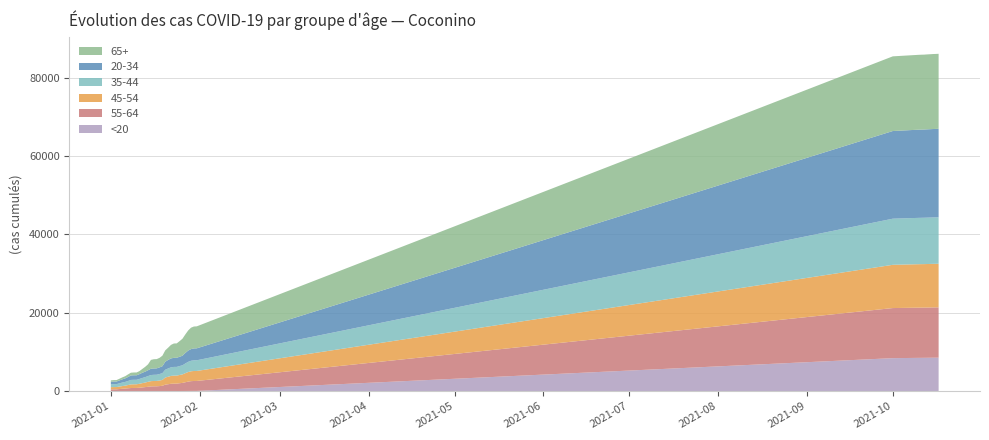

Reading left to right, what are all the values shown in this chart?

20-34: 0=638	1=664	2=664	3=734	4=820	5=902	6=1019	7=1140	8=1154	9=1154	10=1225	11=1332	12=1394	13=1494	14=1609	15=1620	16=1626	17=1695	18=1783	19=2034	20=2182	21=2277	22=2321	23=2327	24=2376	25=2437	26=2691	27=2885	28=2983	29=3044	30=3054	31=22390	32=22521	33=22530	34=22536	35=22552	36=22566	37=22580	38=22595	39=22614
35-44: 0=736	1=752	2=753	3=828	4=901	5=948	6=1033	7=1139	8=1146	9=1147	10=1232	11=1317	12=1382	13=1468	14=1562	15=1578	16=1586	17=1658	18=1723	19=1998	20=2112	21=2189	22=2223	23=2226	24=2278	25=2332	26=2473	27=2597	28=2681	29=2724	30=2726	31=11779	32=11831	33=11836	34=11840	35=11844	36=11846	37=11854	38=11854	39=11857
45-54: 0=567	1=575	2=575	3=635	4=688	5=742	6=829	7=928	8=938	9=940	10=1017	11=1090	12=1171	13=1265	14=1345	15=1360	16=1368	17=1424	18=1489	19=1812	20=1914	21=2011	22=2045	23=2045	24=2108	25=2164	26=2314	27=2445	28=2525	29=2553	30=2554	31=11044	32=11098	33=11104	34=11106	35=11116	36=11117	37=11126	38=11128	39=11131
55-64: 0=441	1=456	2=457	3=526	4=591	5=644	6=711	7=775	8=792	9=795	10=847	11=932	12=1007	13=1093	14=1185	15=1209	16=1213	17=1266	18=1345	19=1633	20=1732	21=1846	22=1883	23=1884	24=1983	25=2065	26=2227	27=2387	28=2496	29=2534	30=2540	31=12791	32=12823	33=12825	34=12825	35=12829	36=12840	37=12843	38=12848	39=12848
65+: 0=358	1=368	2=370	3=431	4=498	5=564	6=664	7=705	8=713	9=715	10=783	11=980	12=1239	13=1511	14=2255	15=2358	16=2365	17=2430	18=2687	19=2904	20=3118	21=3456	22=3656	23=3675	24=3984	25=4345	26=4725	27=5129	28=5469	29=5587	30=5611	31=19069	32=19116	33=19122	34=19123	35=19136	36=19142	37=19149	38=19150	39=19151
<20: 0=3	1=3	2=3	3=4	4=8	5=10	6=10	7=14	8=14	9=14	10=15	11=16	12=17	13=17	14=18	15=18	16=18	17=19	18=20	19=25	20=26	21=27	22=30	23=30	24=31	25=34	26=37	27=43	28=47	29=55	30=55	31=8420	32=8492	33=8496	34=8505	35=8513	36=8521	37=8529	38=8534	39=8542